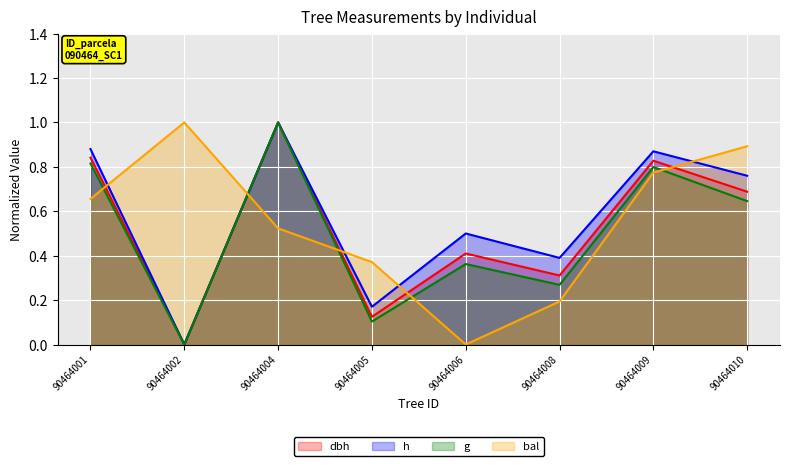

Reading left to right, list all the values displayed in this chart.

dbh: 0.8	0.0	1.0	0.1	0.4	0.3	0.8	0.7
h: 0.9	0.0	1.0	0.2	0.5	0.4	0.9	0.8
g: 0.8	0.0	1.0	0.1	0.4	0.3	0.8	0.6
bal: 0.7	1.0	0.5	0.4	0.0	0.2	0.8	0.9